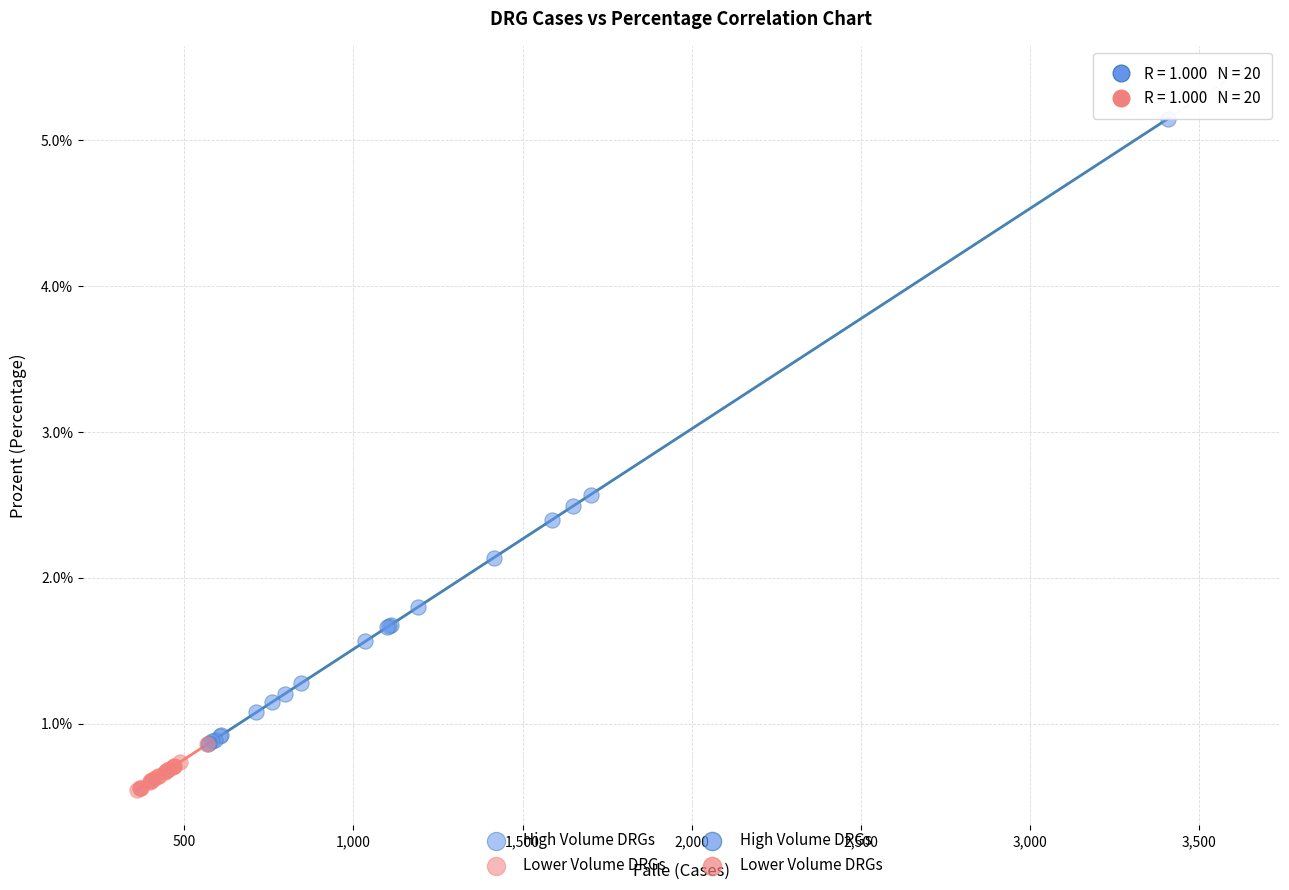

Which series contains the lowest Y value?

Lower Volume DRGs